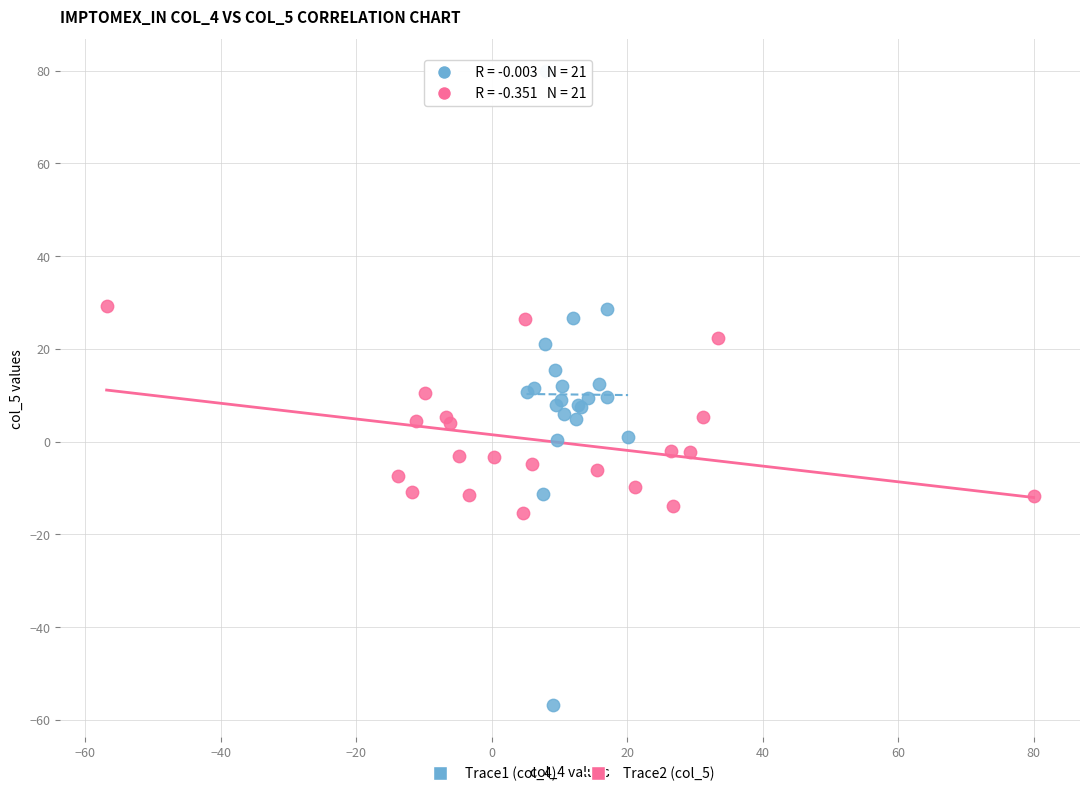

Which series contains the lowest Y value?

Trace1 (col_4)